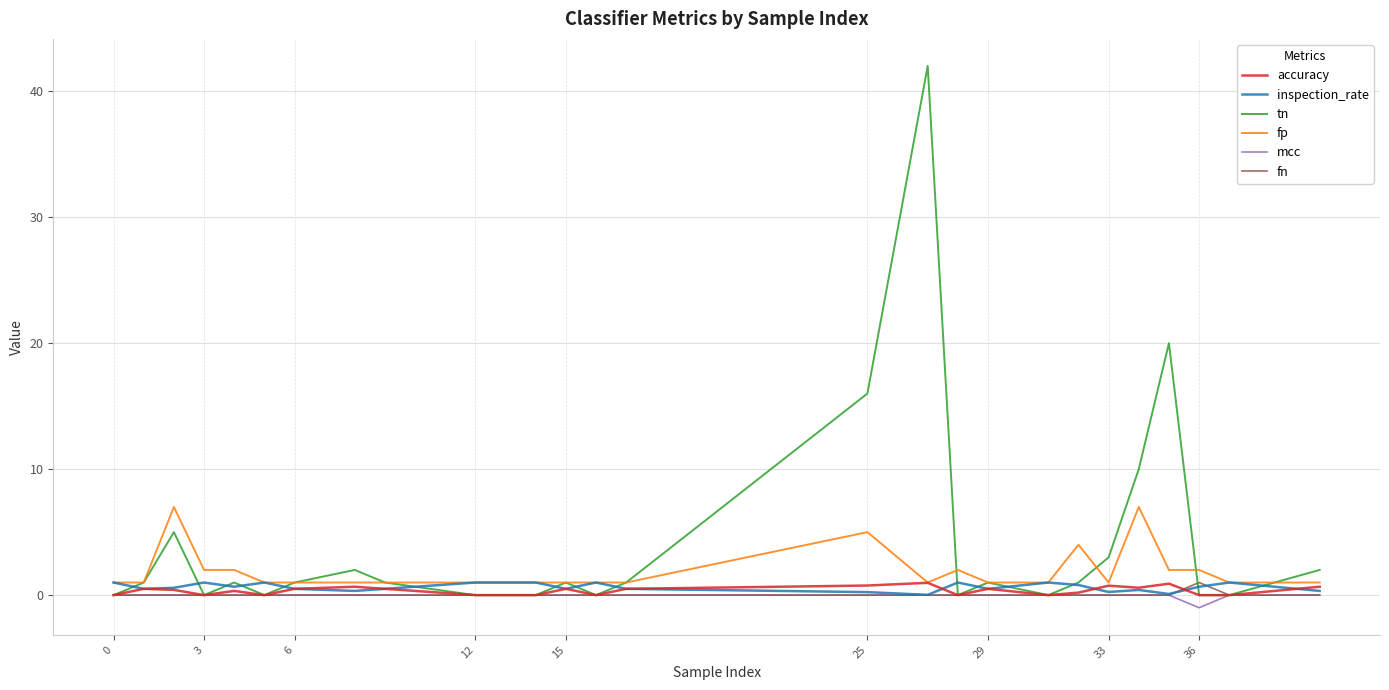

What is the maximum value shown in the chart?

42.0